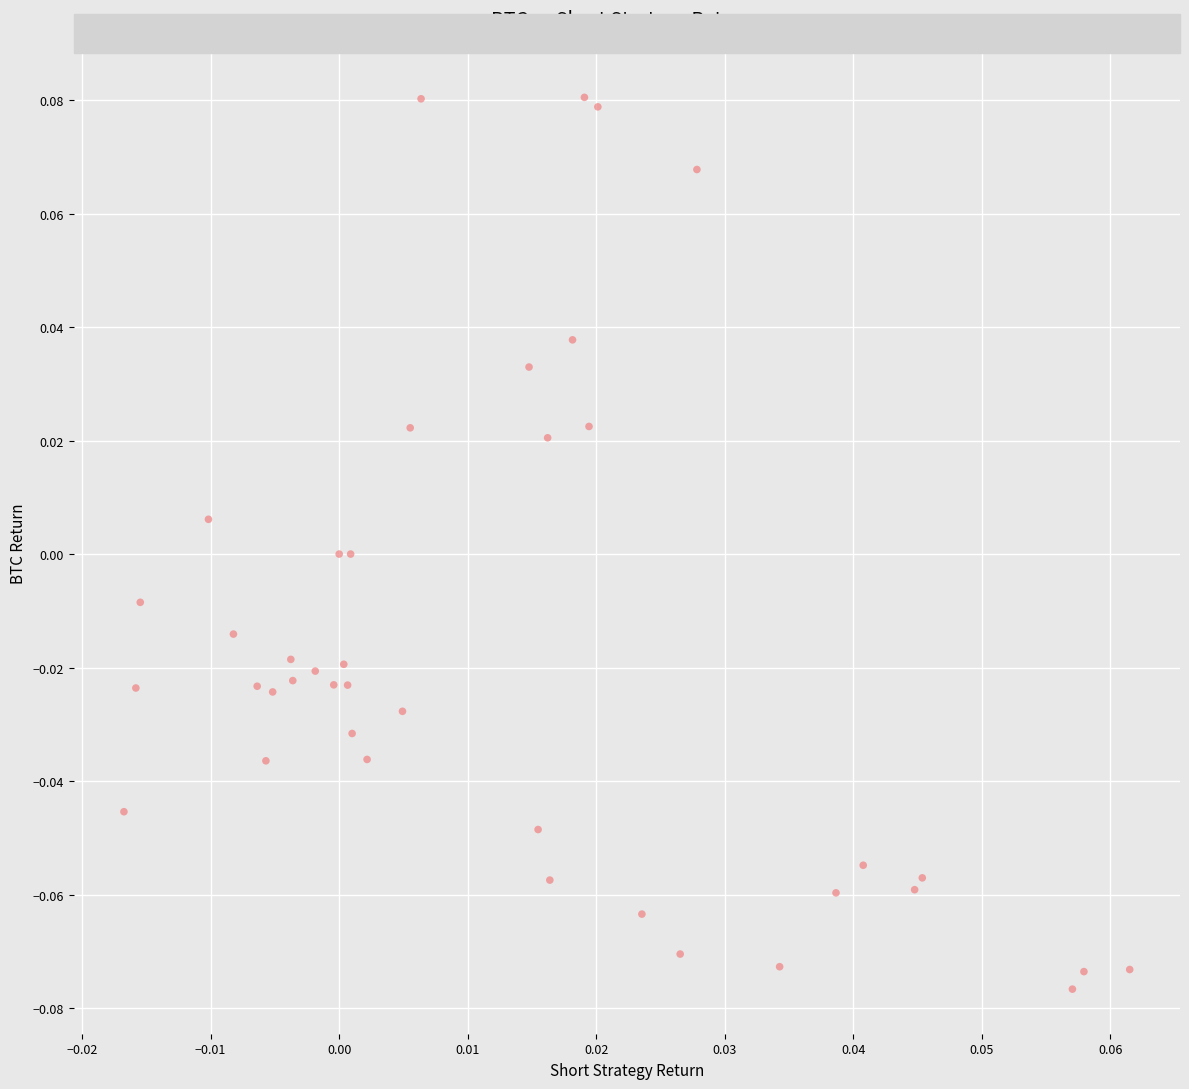

Count the number of points in this scatter plot.

40